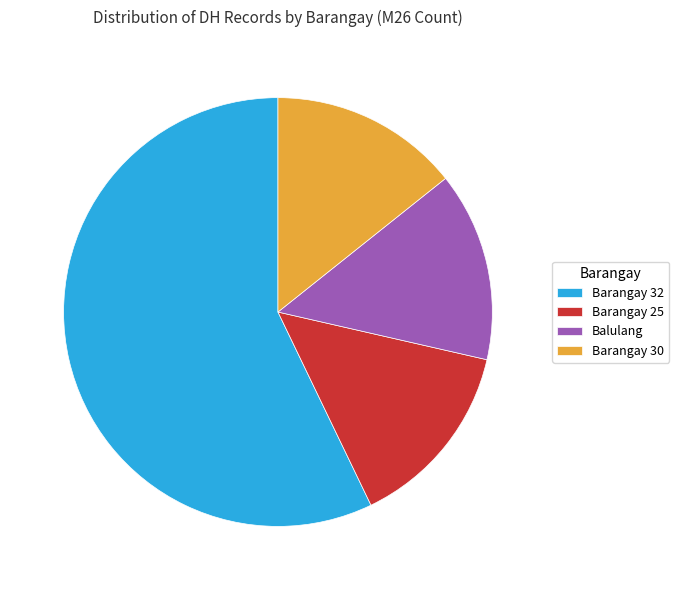

Which slice represents more than half of the pie?

Barangay 32